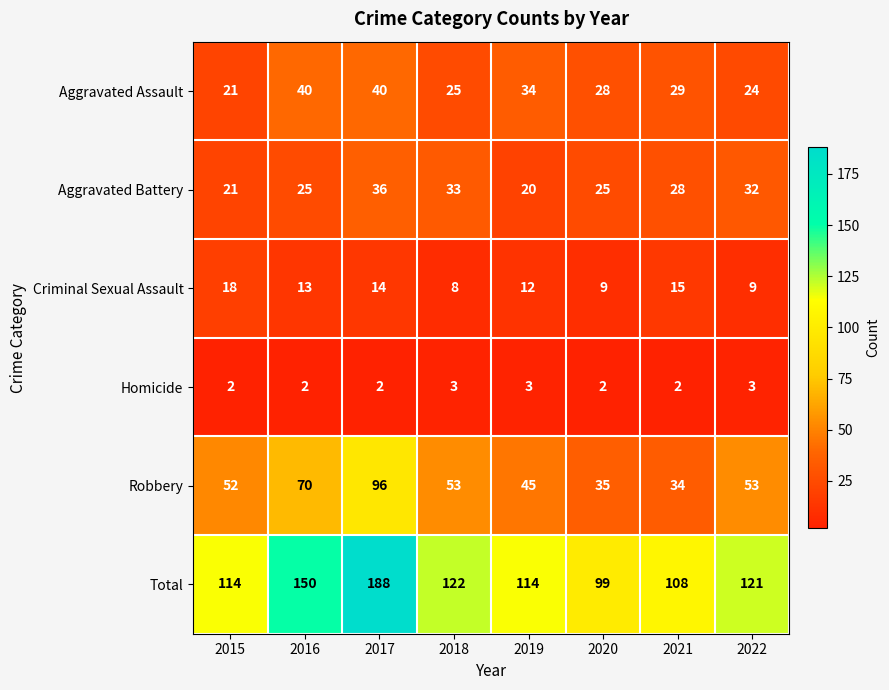

Rank the series by their maximum value, from highest to lowest.

Total, Robbery, Aggravated Assault, Aggravated Battery, Criminal Sexual Assault, Homicide